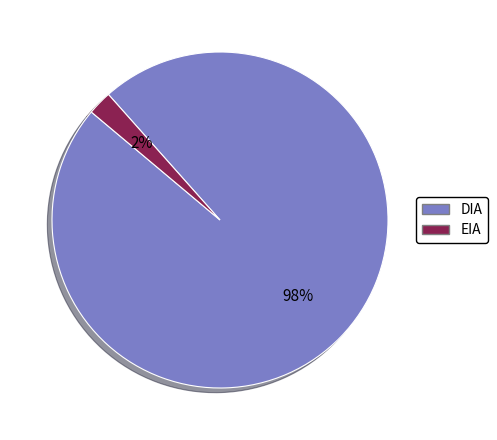

Do DIA and EIA together represent more than half of the pie?

Yes